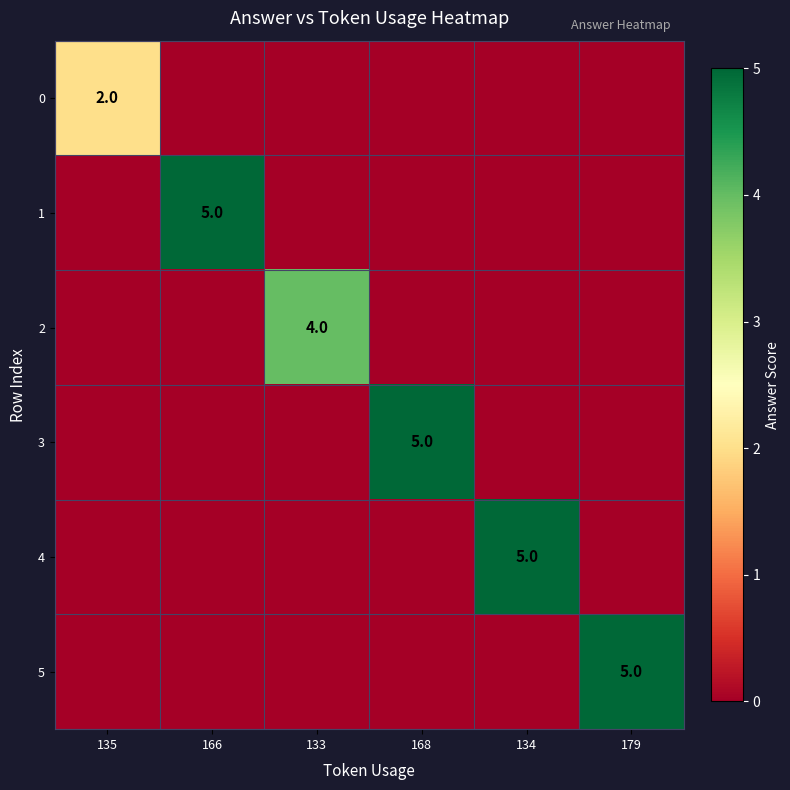

At which category is the sum across all series the highest?

166